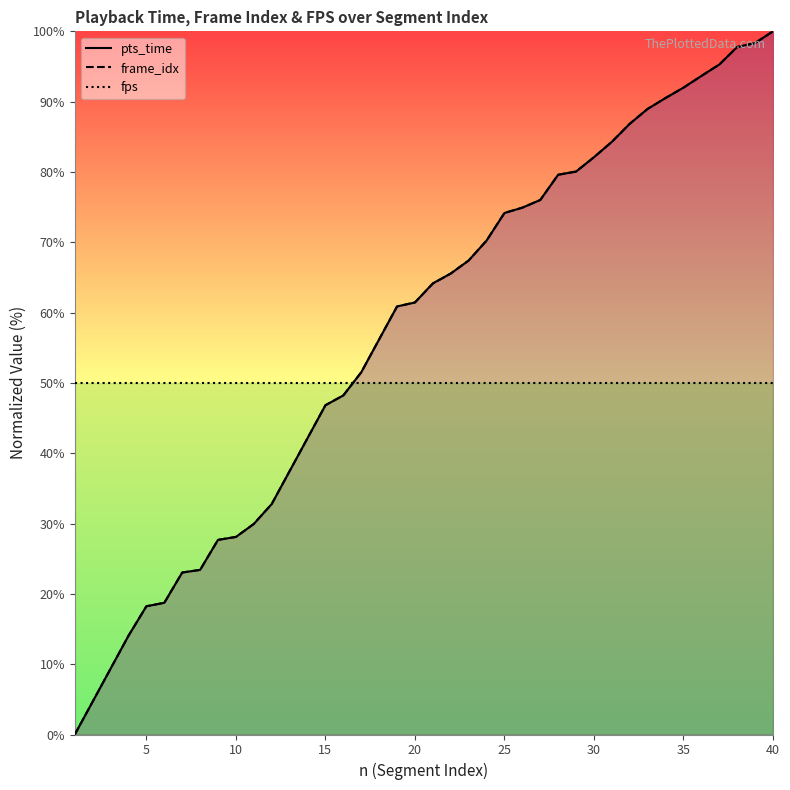

How many times do pts_time and fps cross each other?

1